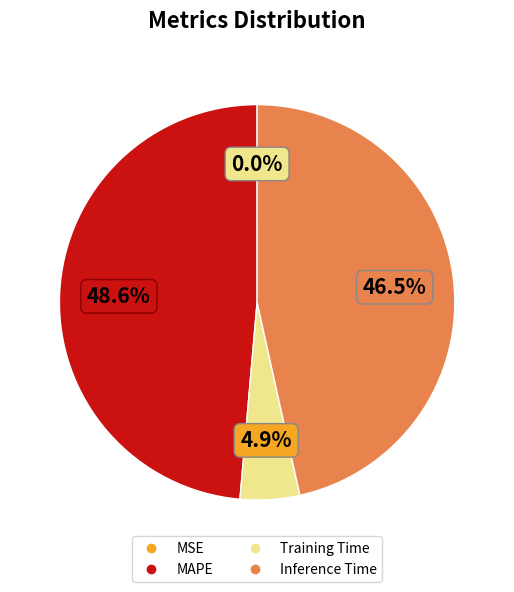

Does Training Time account for over 50% of the chart?

No